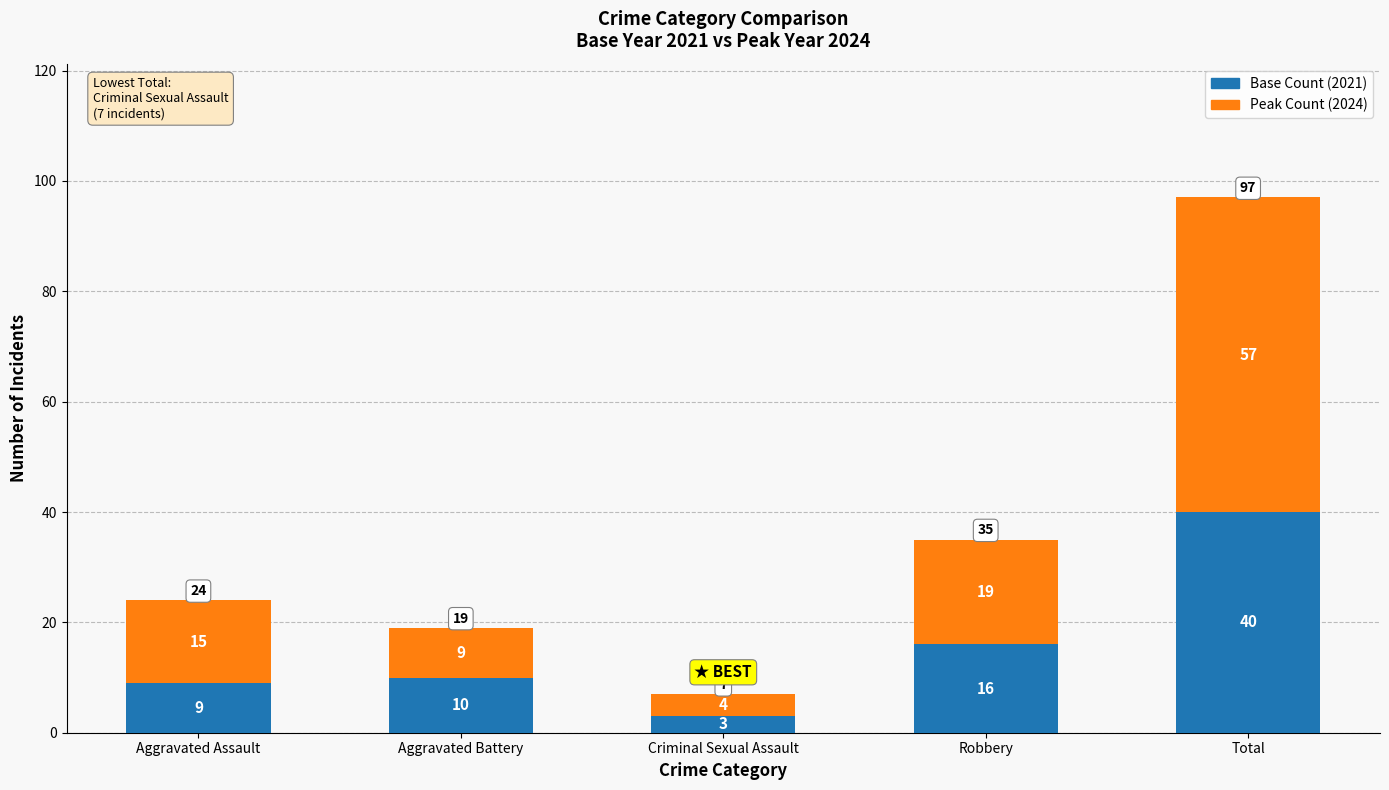

The value of Base Count (2021) at Criminal Sexual Assault is 3. True or false?

True